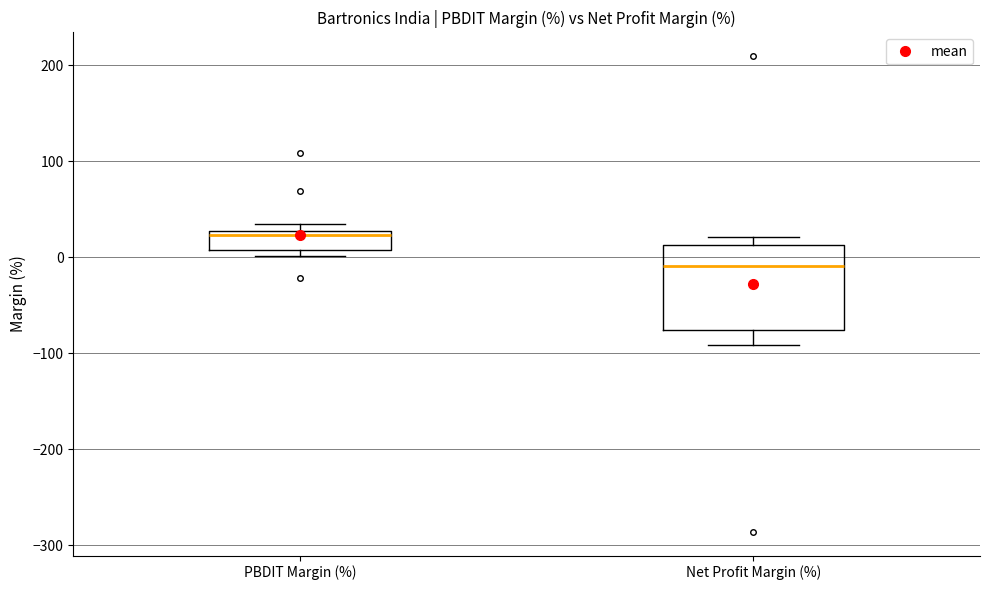

Comparing the boxes themselves (not the whiskers), which one is the tallest?

Net Profit Margin (%)